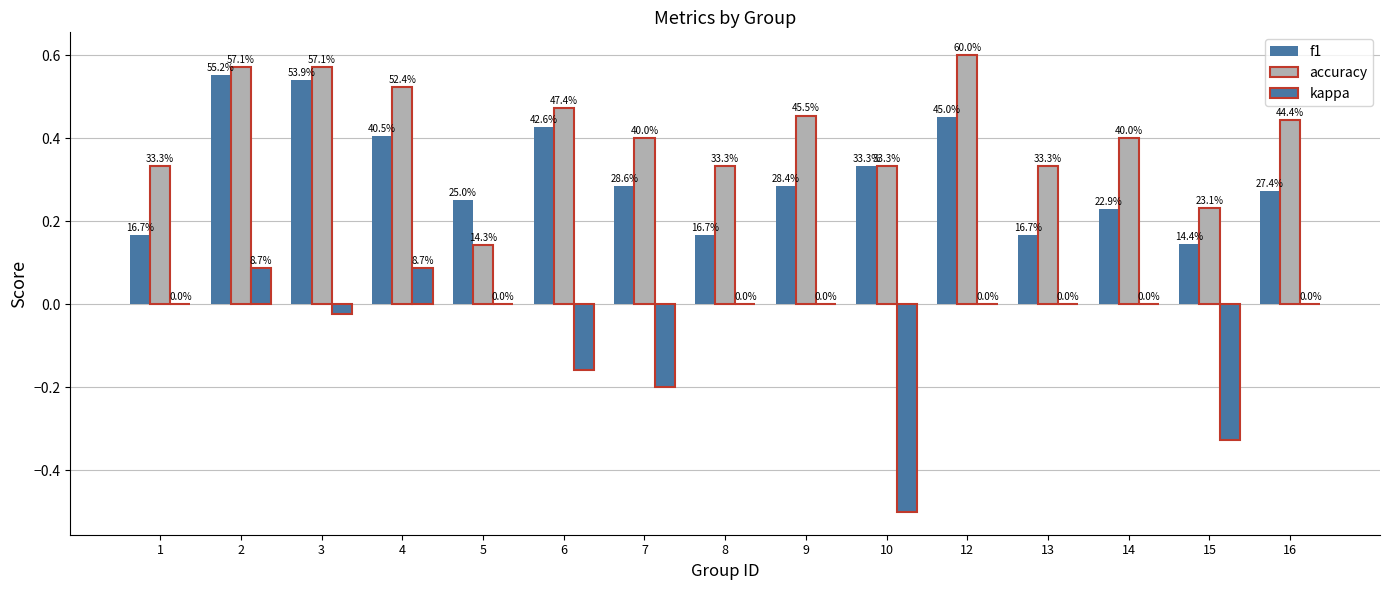

At which category is the sum across all series the highest?

2